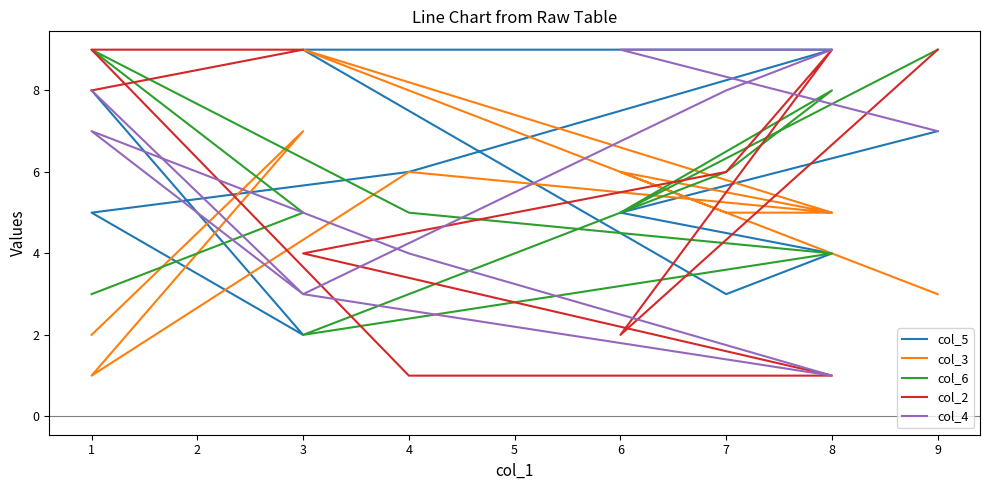

Reading right to left, extract all data points from this chart.

col_5: 9=7	8=5	7=4	6=3	5=9	4=9	3=6	2=5	1=2	0=8
col_3: 9=3	8=6	7=5	6=5	5=9	4=5	3=6	2=1	1=7	0=2
col_6: 9=9	8=5	7=8	6=6	5=2	4=4	3=5	2=9	1=5	0=3
col_2: 9=9	8=2	7=9	6=6	5=4	4=1	3=1	2=9	1=9	0=8
col_4: 9=7	8=9	7=9	6=8	5=3	4=1	3=4	2=7	1=3	0=8